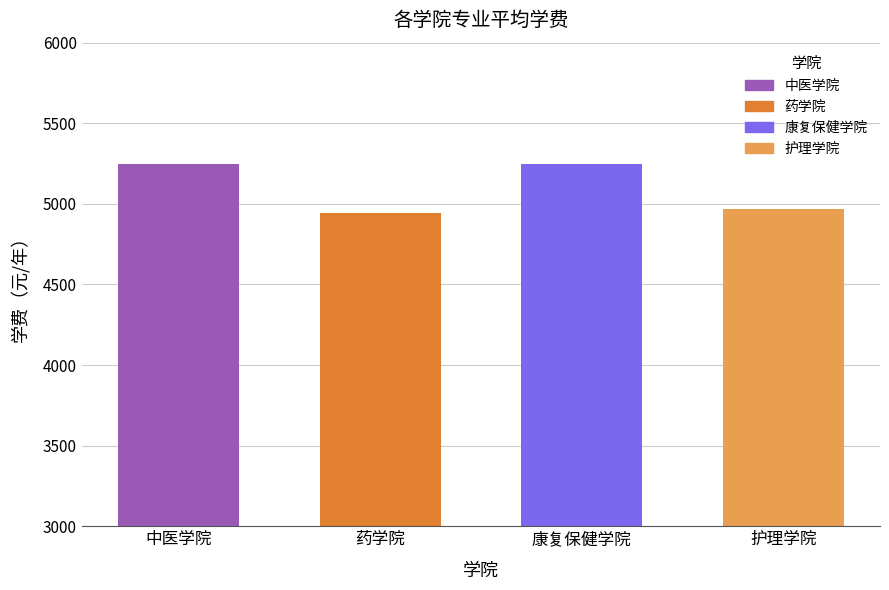

How many data points does each series have?

4